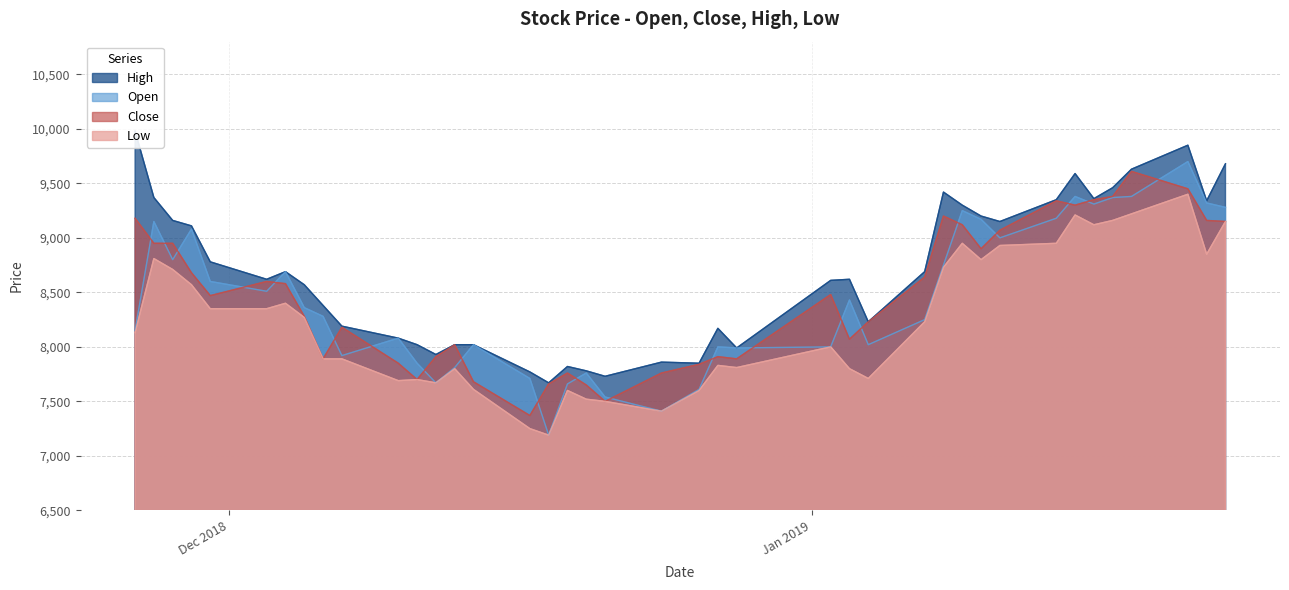

What is the difference between the maximum and second lowest values in the Close series?

2110